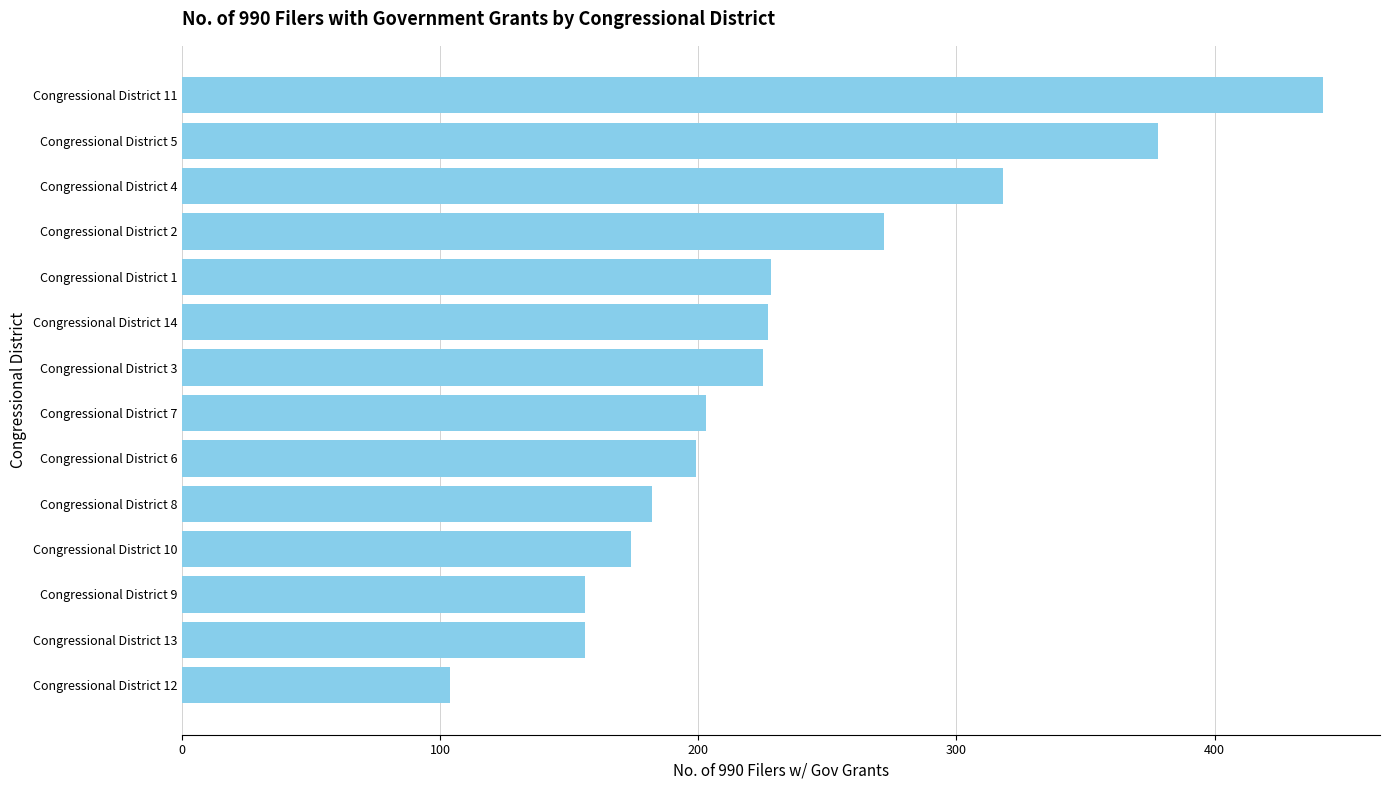

The chart shows a value of 442 at Congressional District 11. True or false?

True